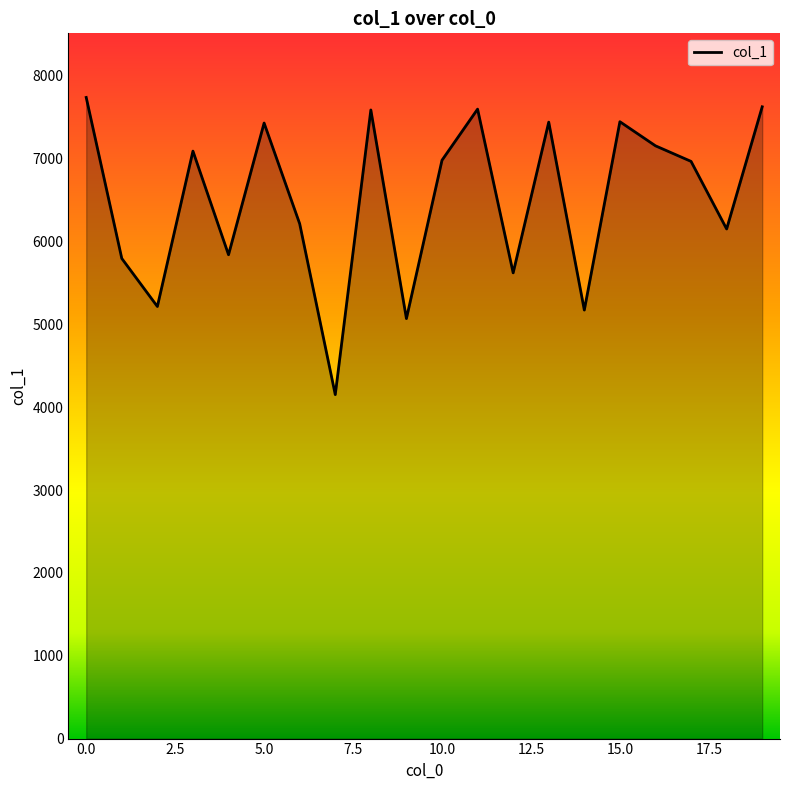

Does the chart display data point markers on the line(s)?

No